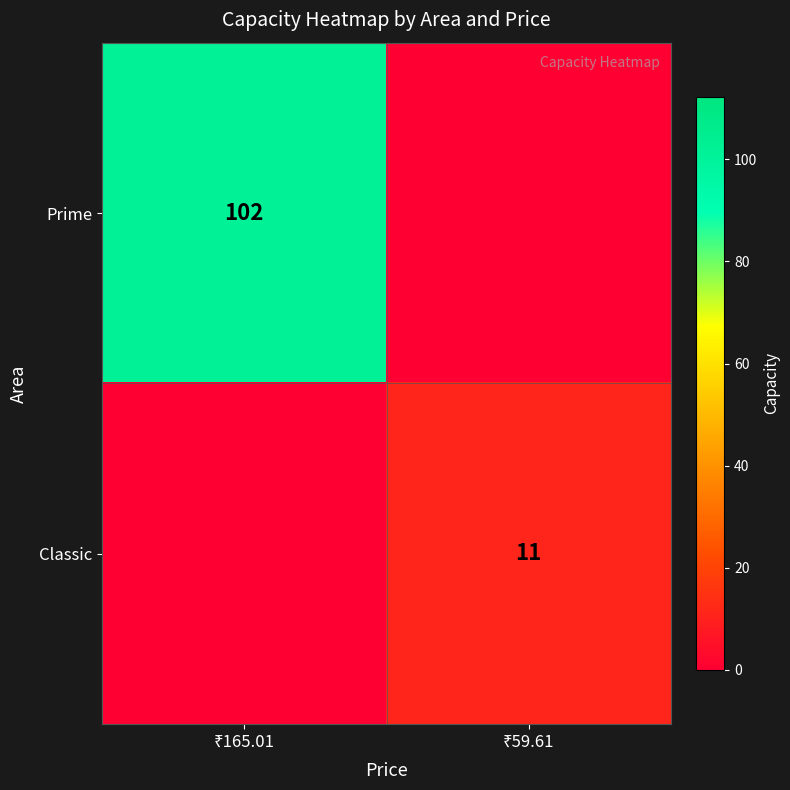

Rank the categories by Prime value from highest to lowest.

₹165.01, ₹59.61